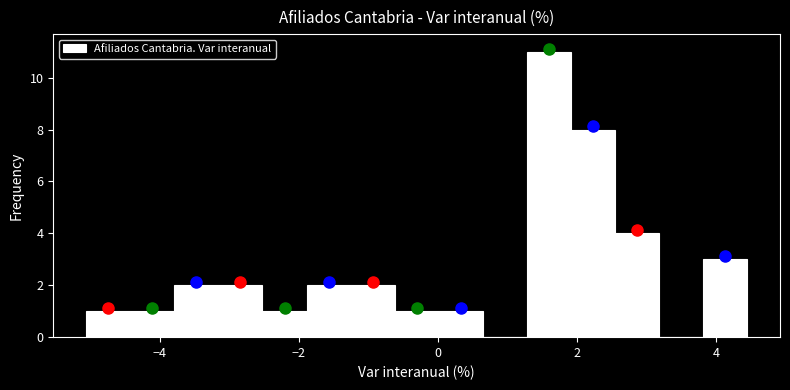

Around what value on the x-axis is the tallest bar? Give the approximate position of its centre, as read against the axis.

1.6